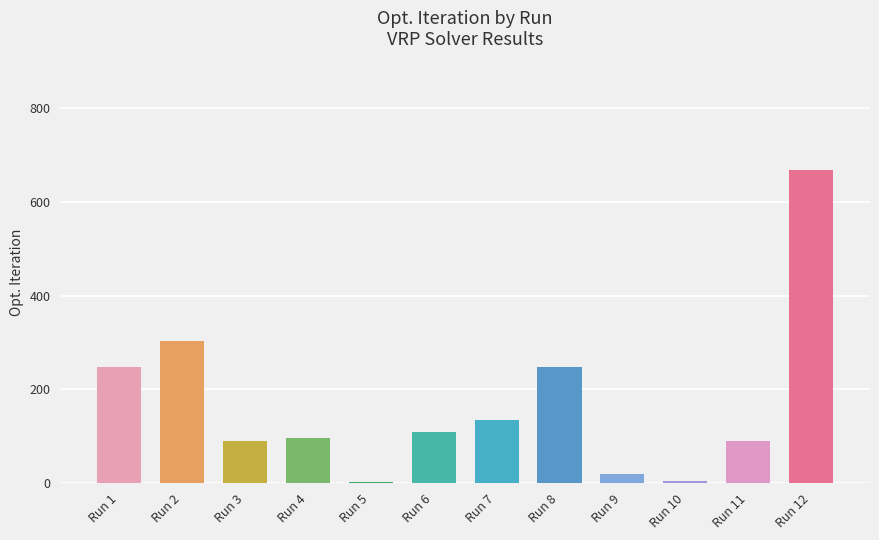

Is it true that the value at Run 7 is 43?

False